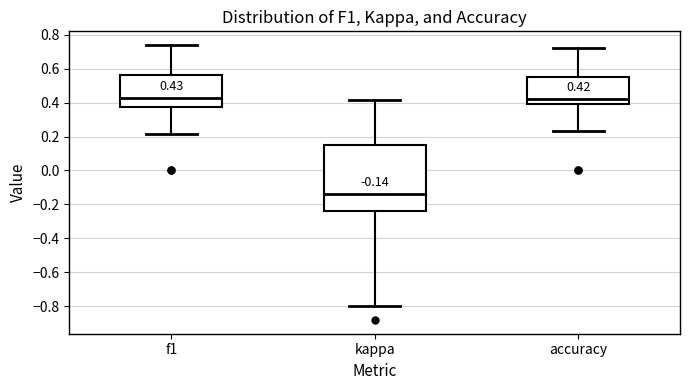

Comparing the boxes themselves (not the whiskers), which one is the tallest?

kappa